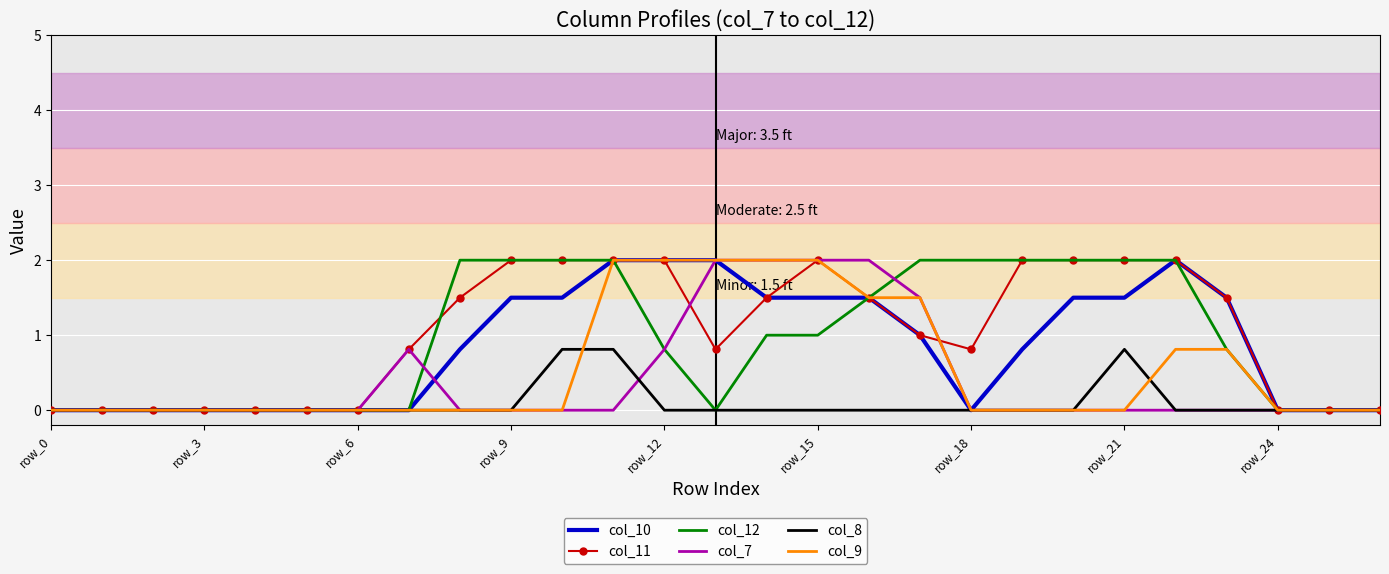

What is the highest value of the col_9 series?

2.0